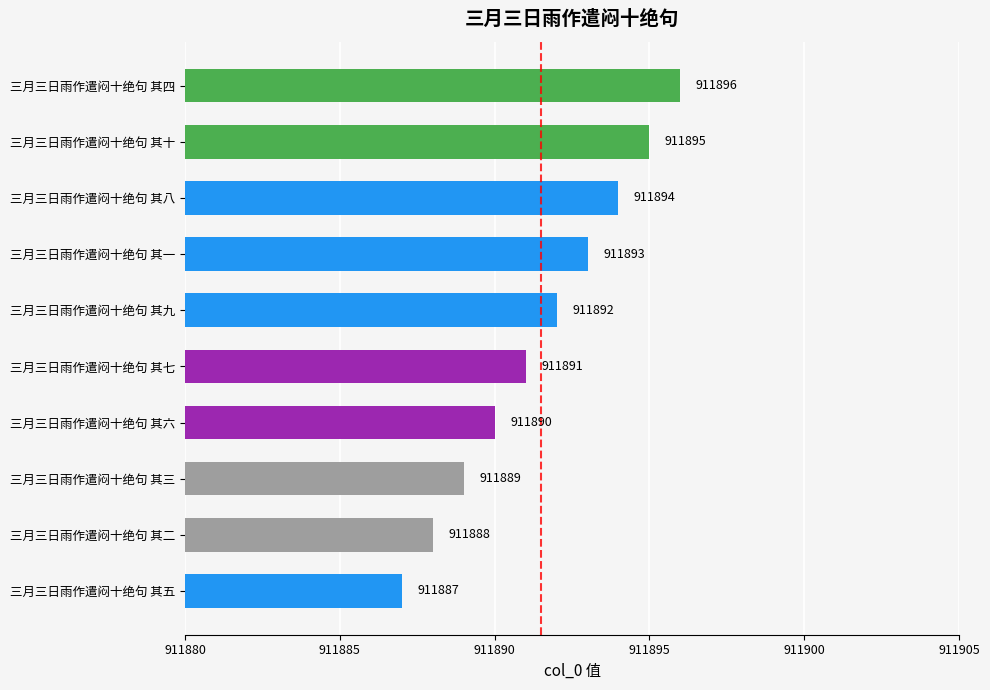

What is the maximum value shown in the chart?

911896